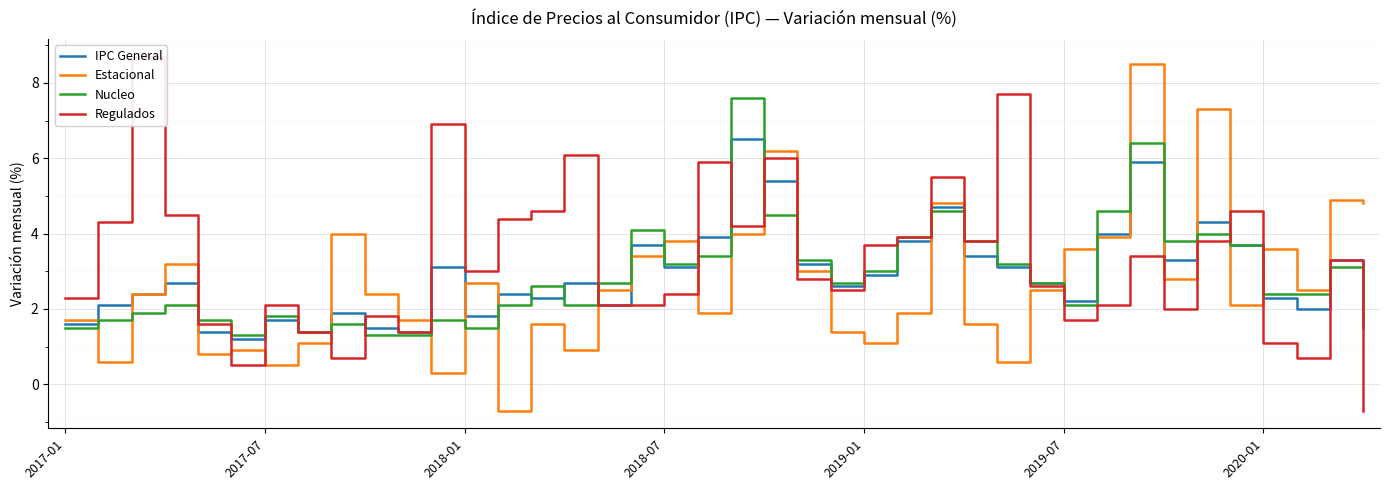

Read the IPC General value at 19.

3.9